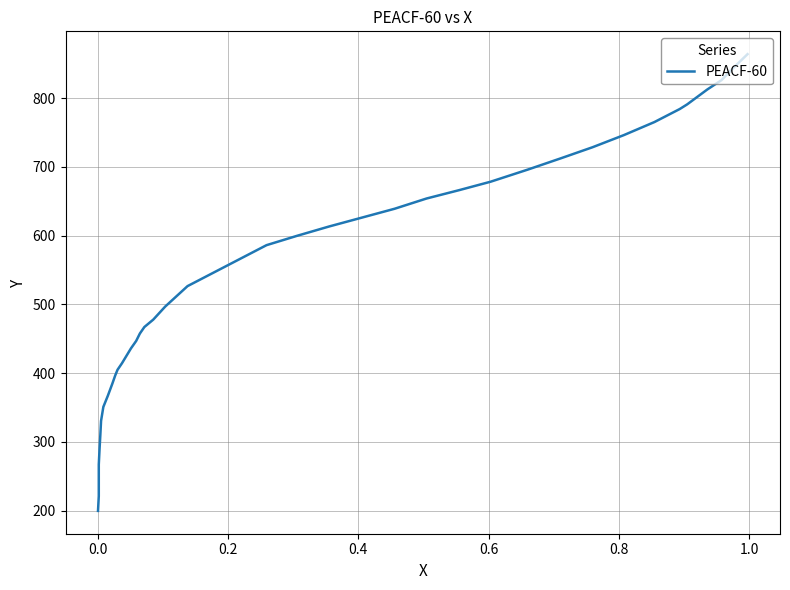

What is the difference between the maximum and minimum values?

664.0